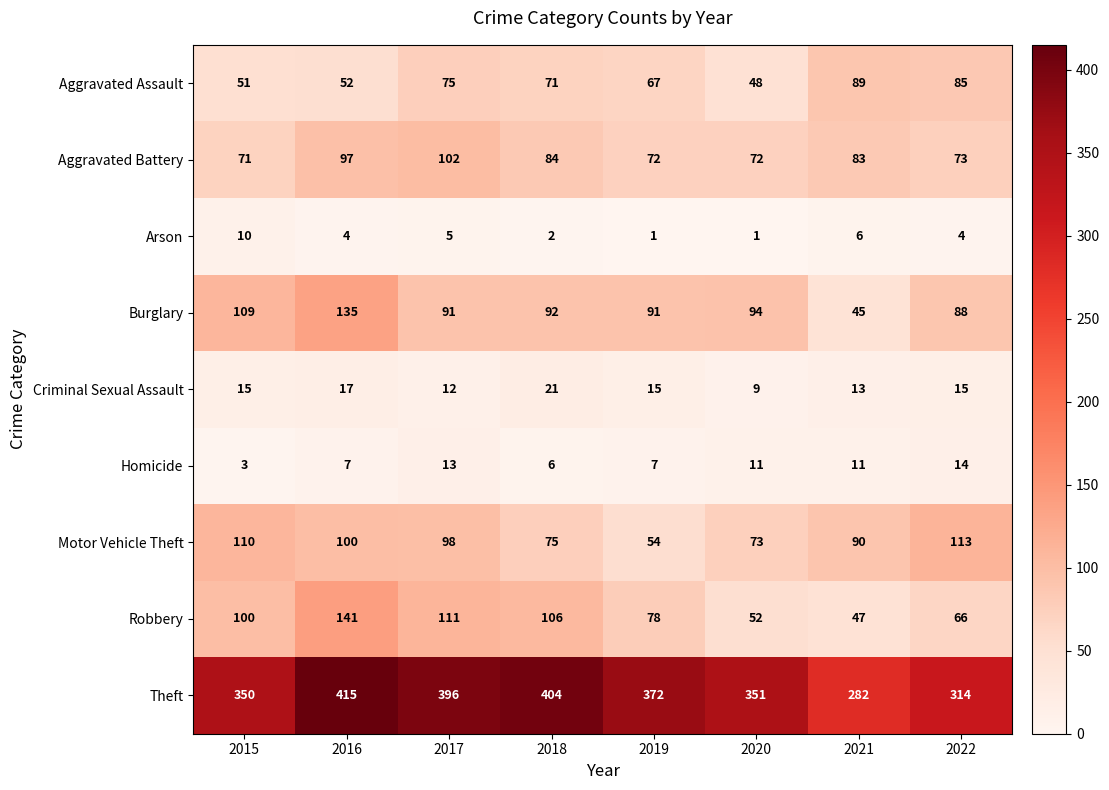

Which series has the largest range (max minus min)?

Theft